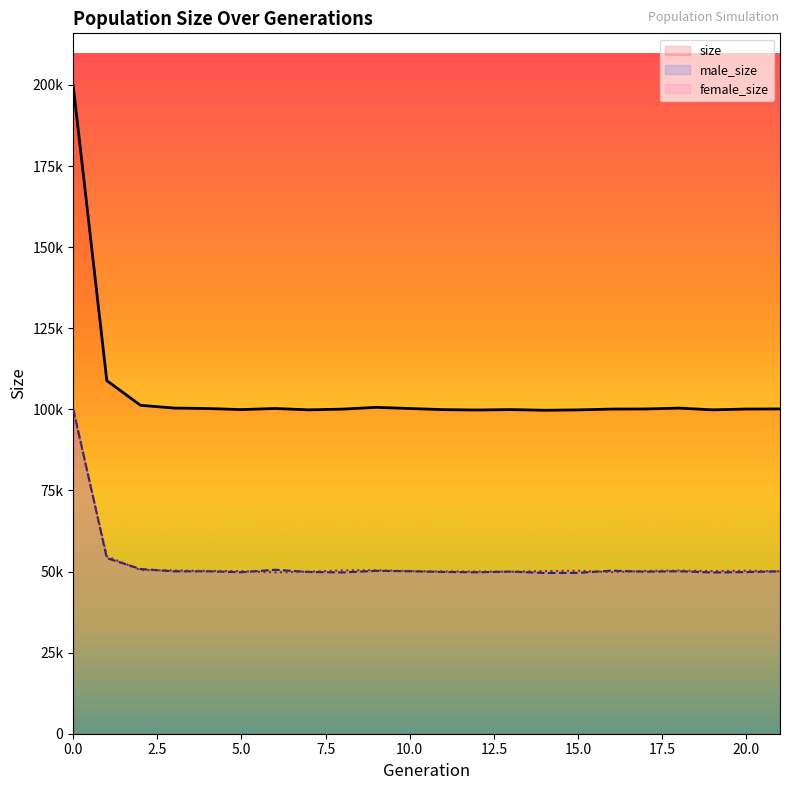

Reading right to left, transcribe all the data shown in this chart.

size: 21=100120	20=100085	19=99844	18=100373	17=100112	16=100074	15=99824	14=99708	13=99919	12=99795	11=99901	10=100253	9=100611	8=100061	7=99838	6=100260	5=99917	4=100248	3=100389	2=101249	1=108844	0=199909
male_size: 21=50044	20=49834	19=49707	18=50084	17=49942	16=50272	15=49581	14=49563	13=49975	12=49773	11=49868	10=50093	9=50214	8=49716	7=49867	6=50536	5=49779	4=50071	3=50064	2=50773	1=54154	0=100207
female_size: 21=50076	20=50251	19=50137	18=50289	17=50170	16=49802	15=50243	14=50145	13=49944	12=50022	11=50033	10=50160	9=50397	8=50345	7=49971	6=49724	5=50138	4=50177	3=50325	2=50476	1=54690	0=99702